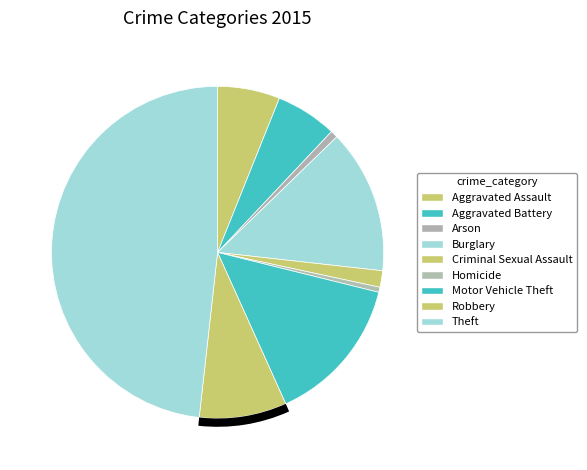

Which has a higher value, Aggravated Assault or Motor Vehicle Theft?

Motor Vehicle Theft